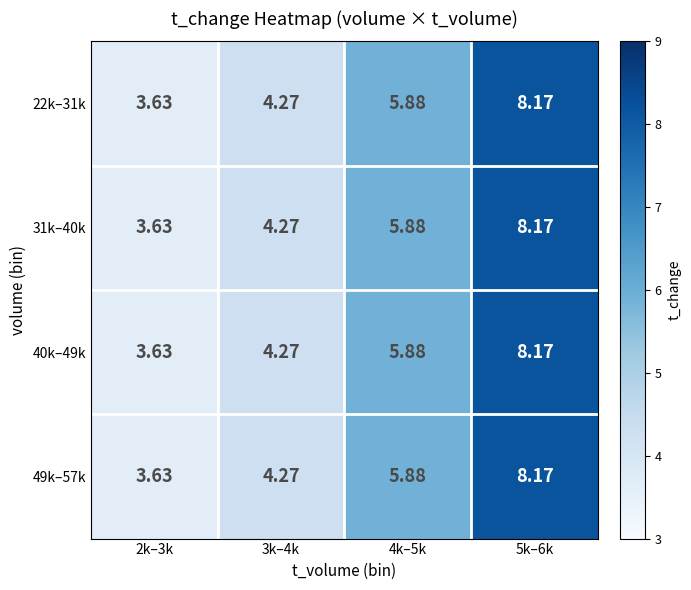

How many distinct data groups are displayed?

4